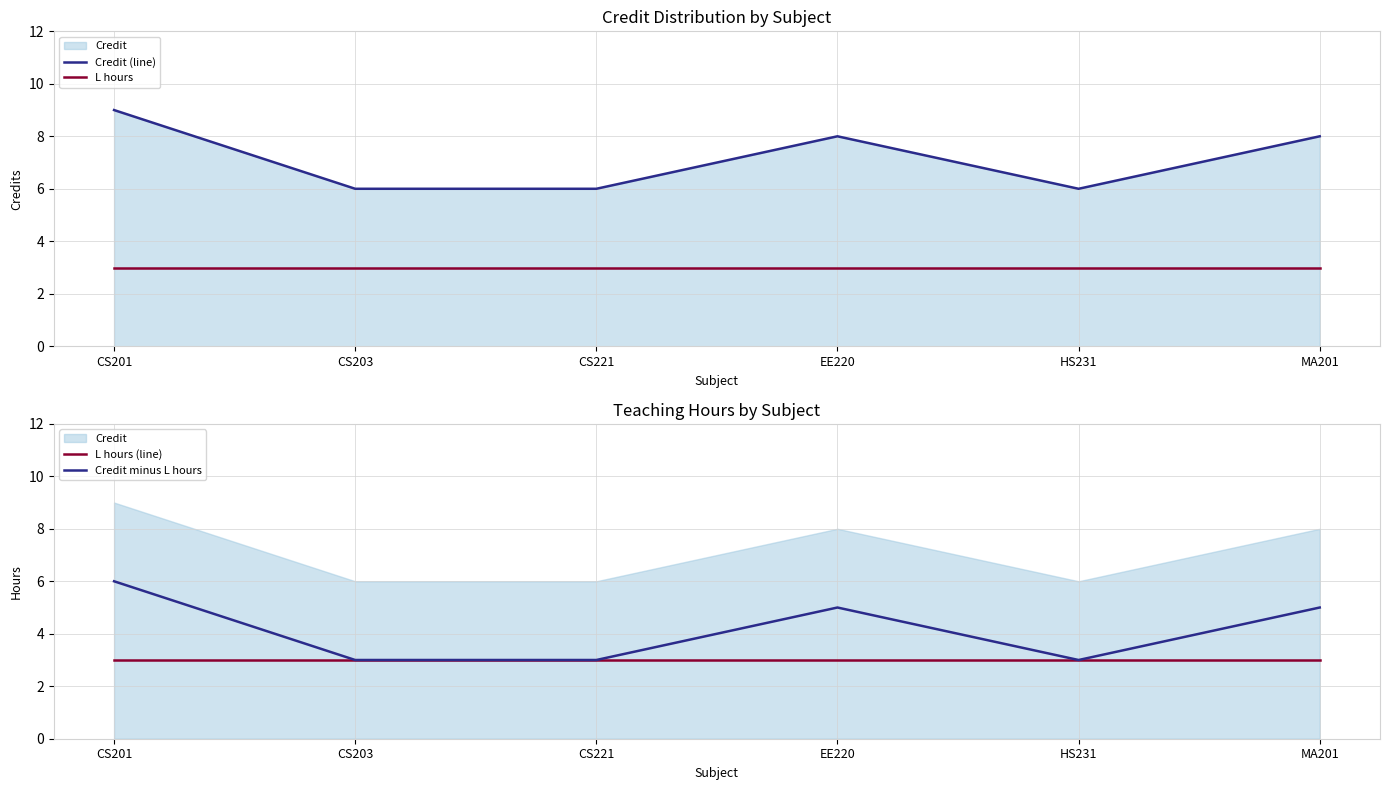

The value of Credit (line) at CS203 is 6. True or false?

True